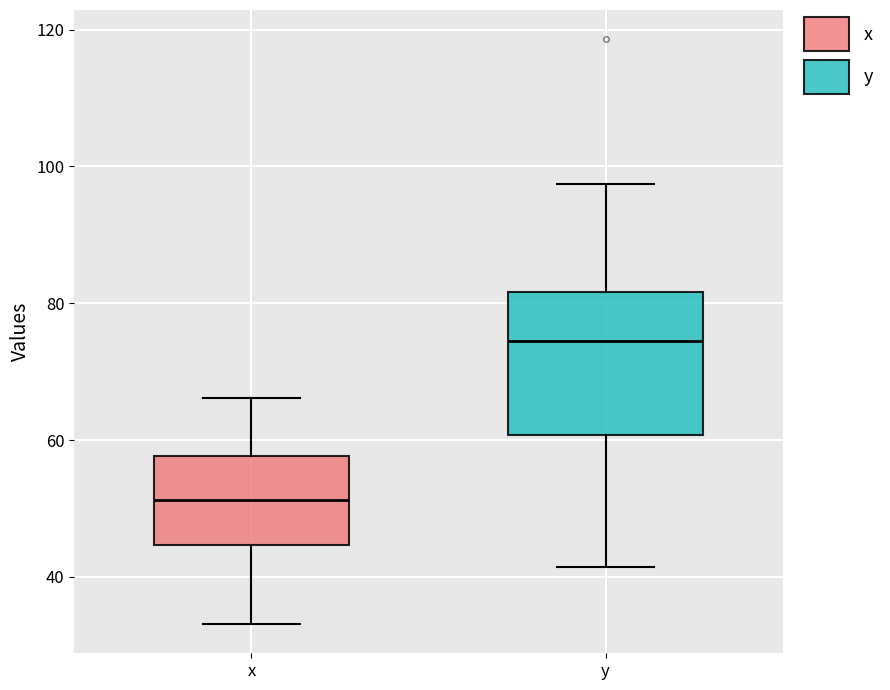

Which box is the tallest, from its lower edge to its upper edge?

y